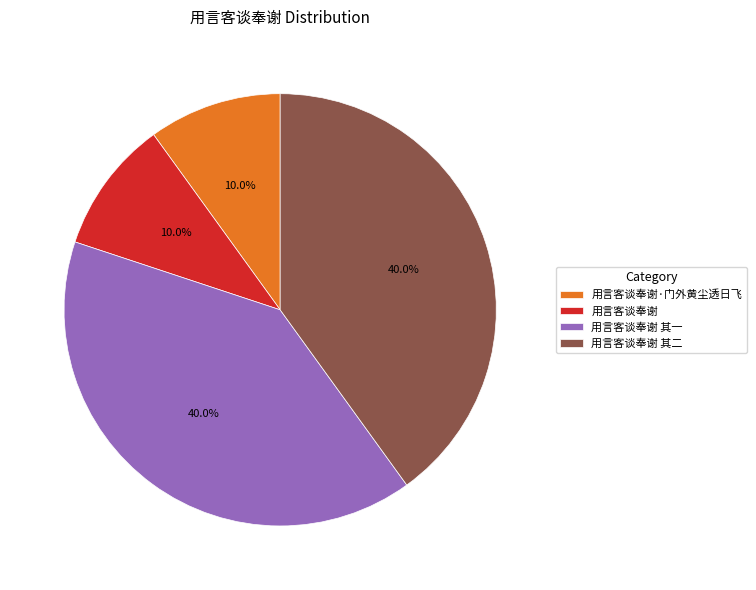

The 用言客谈奉谢 其一 slice represents 28% of the pie. True or false?

False